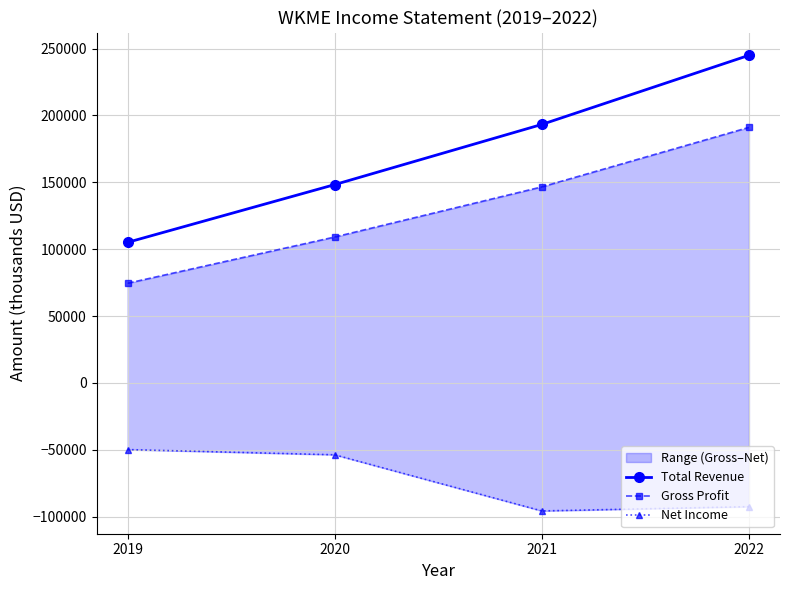

True or false: Gross Profit and Total Revenue cross at least once.

False